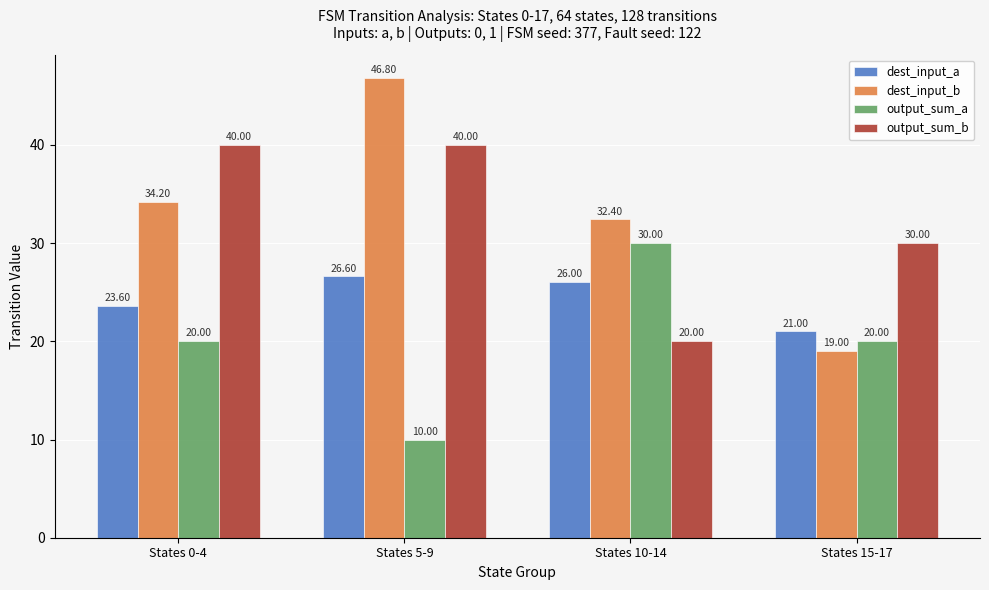

Reading right to left, transcribe all the data shown in this chart.

dest_input_a: States 15-17=21.0	States 10-14=26.0	States 5-9=26.6	States 0-4=23.6
dest_input_b: States 15-17=19.0	States 10-14=32.4	States 5-9=46.8	States 0-4=34.2
output_sum_a: States 15-17=20.0	States 10-14=30.0	States 5-9=10.0	States 0-4=20.0
output_sum_b: States 15-17=30.0	States 10-14=20.0	States 5-9=40.0	States 0-4=40.0